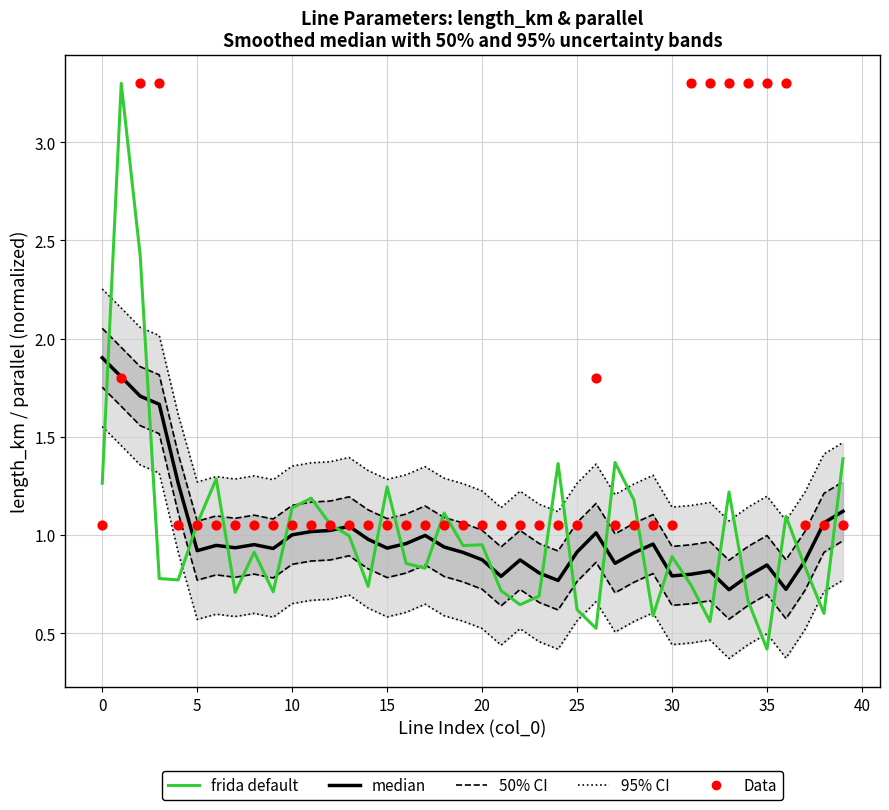

What are all the series names shown in the legend?

95% CI, 50% CI, median, frida default, Data